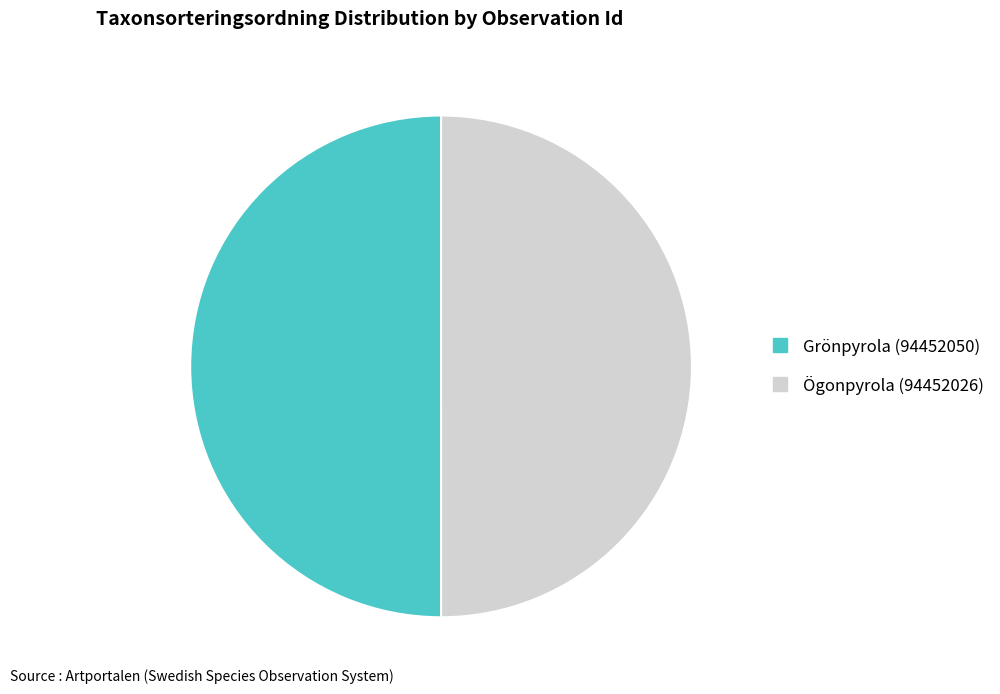

How many segments does this pie chart have?

2